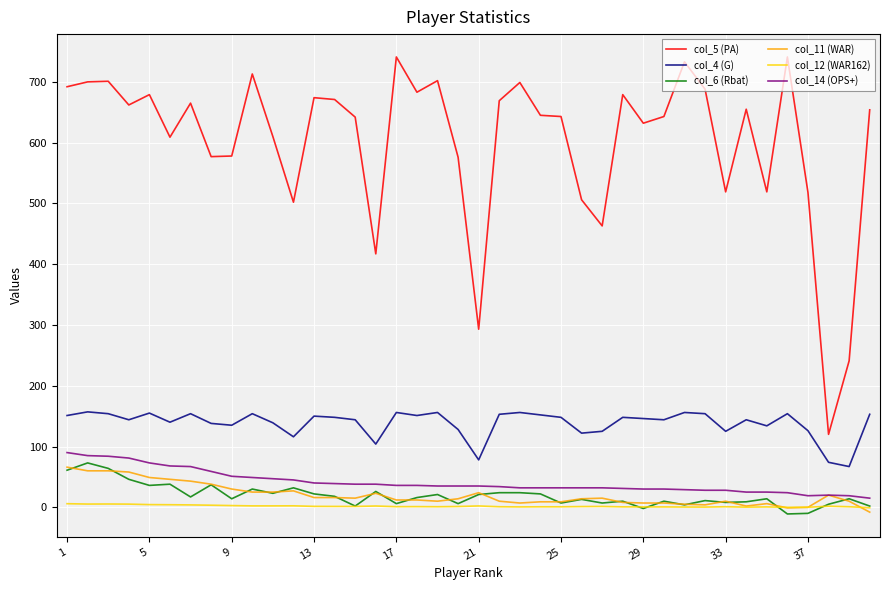

Which series has the widest spread of values?

col_5 (PA)